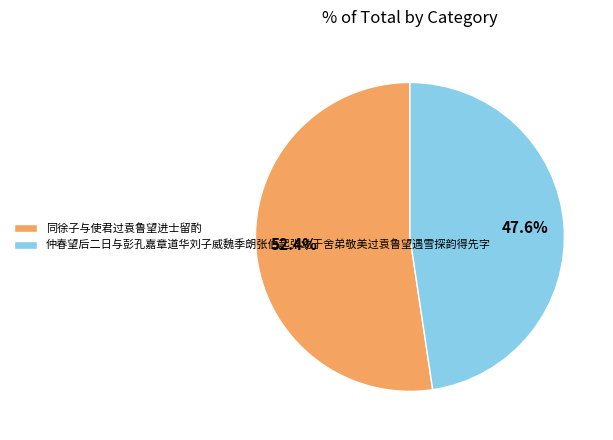

Is it true that 同徐子与使君过袁鲁望进士留酌 is 43% of the pie?

False